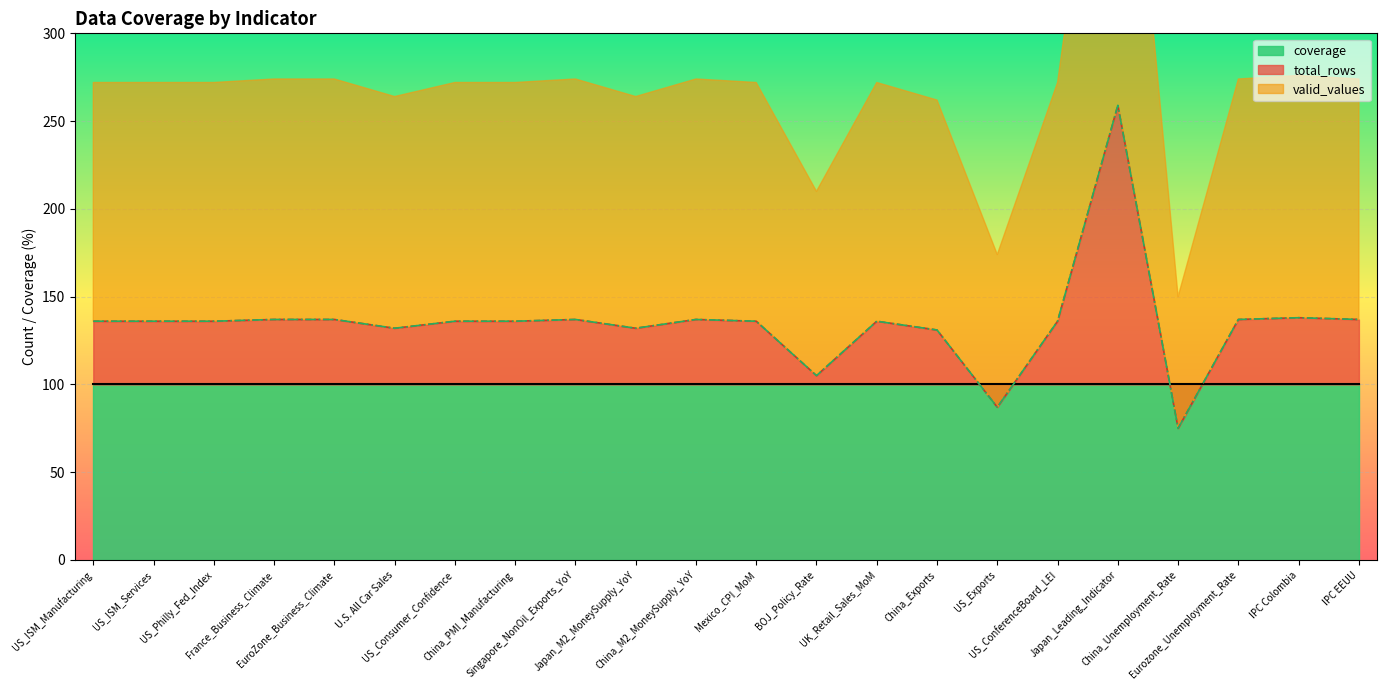

What position from the right is UK_Retail_Sales_MoM?

9